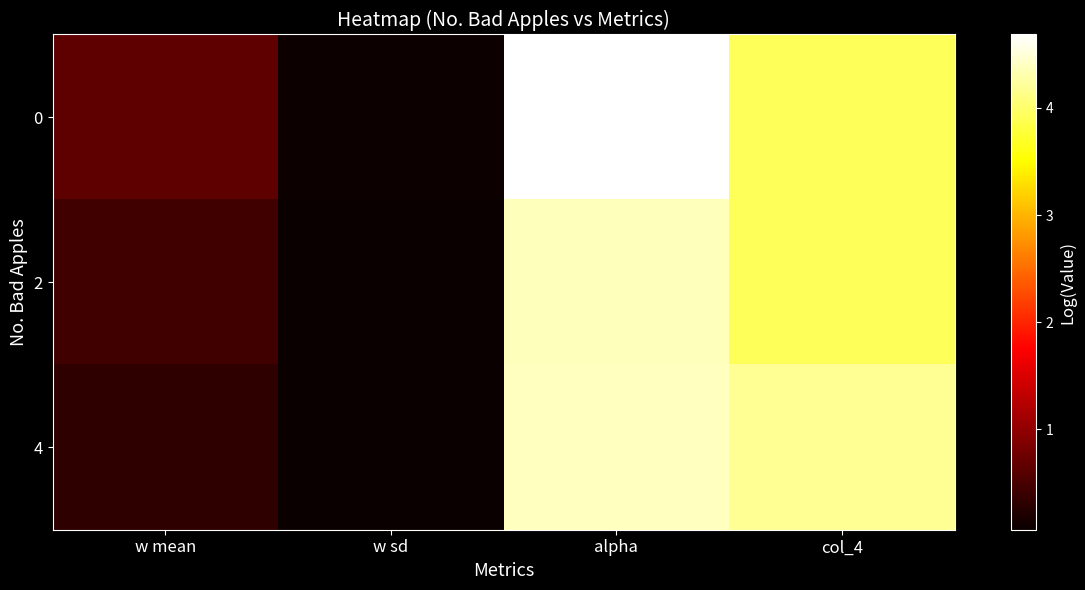

Which category has the lowest value across all series?

w sd